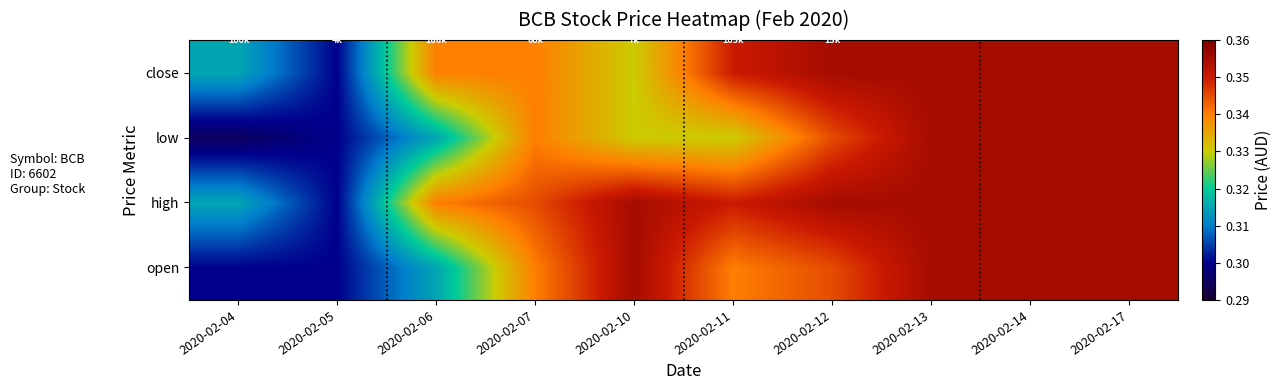

Rank the series by their maximum value, from highest to lowest.

open, high, low, close